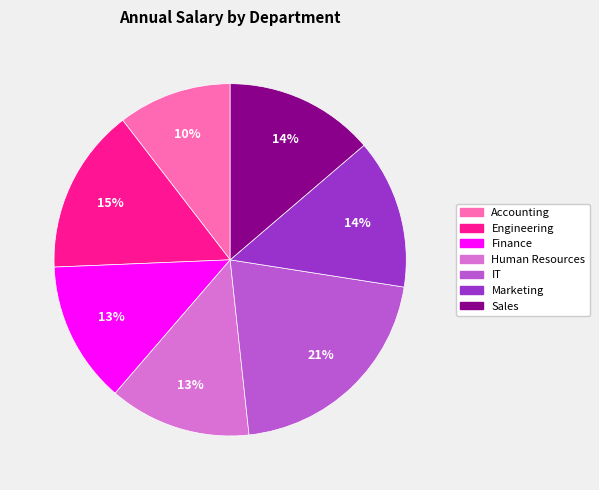

What percentage is the Marketing slice, to the nearest percent?

14%